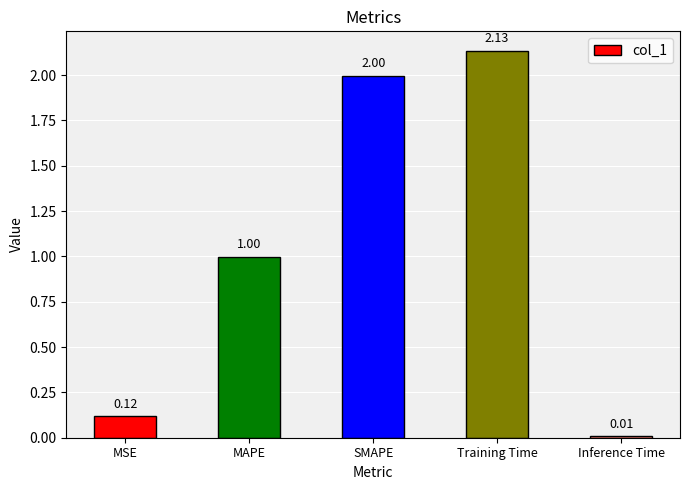

What is the change in value from MSE to Inference Time?

-0.1